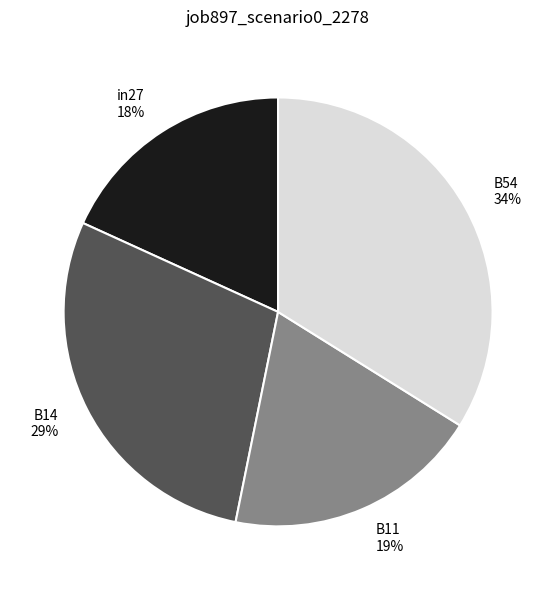

What percentage is the B54 slice, to the nearest percent?

34%